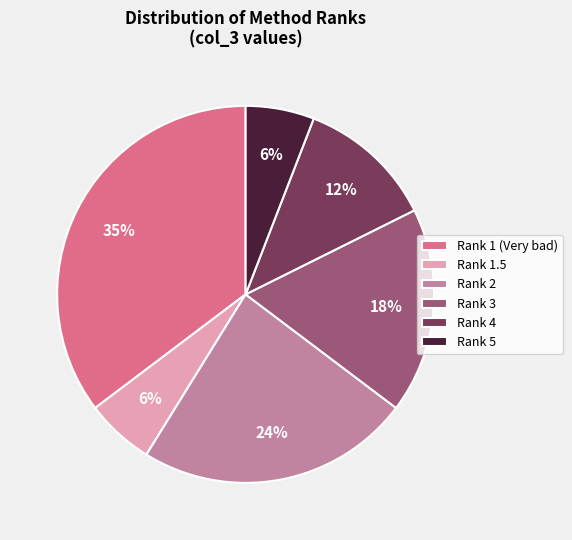

Do Rank 1 (Very bad) and Rank 4 together represent more than half of the pie?

No